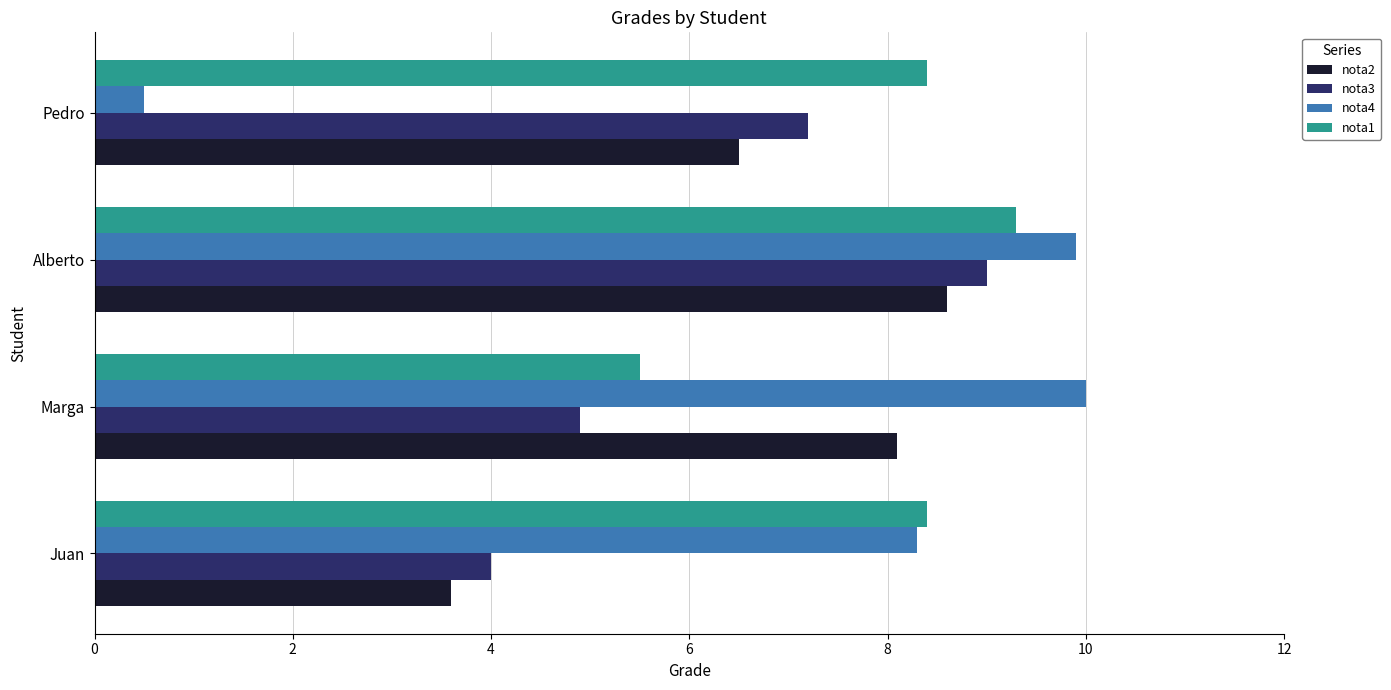

Rank the series by their maximum value, from lowest to highest.

nota2, nota3, nota1, nota4